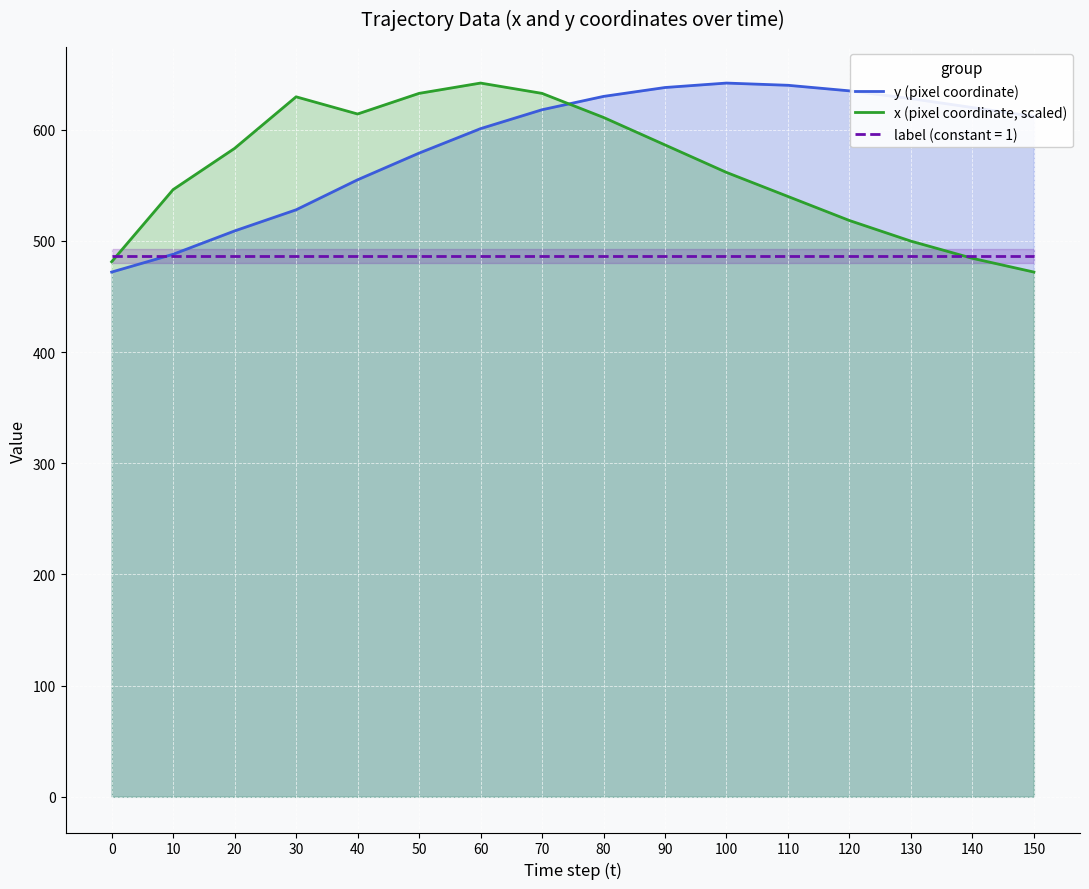

How many interior local valleys does the x (pixel coordinate, scaled) series have?

1